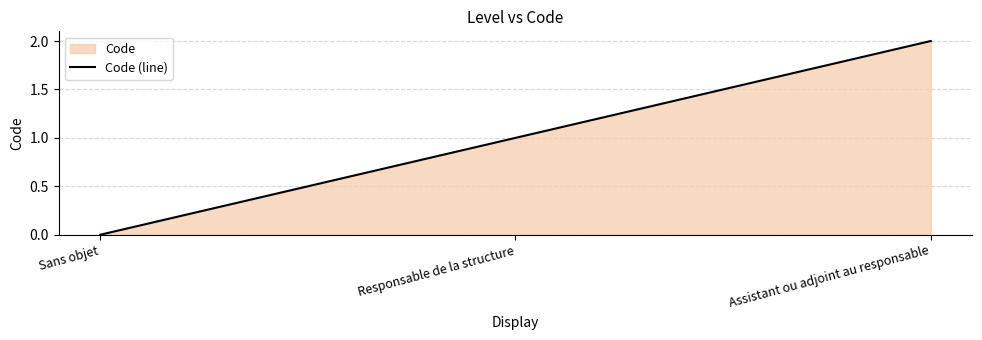

True or false: the data shows 1 at Sans objet.

False